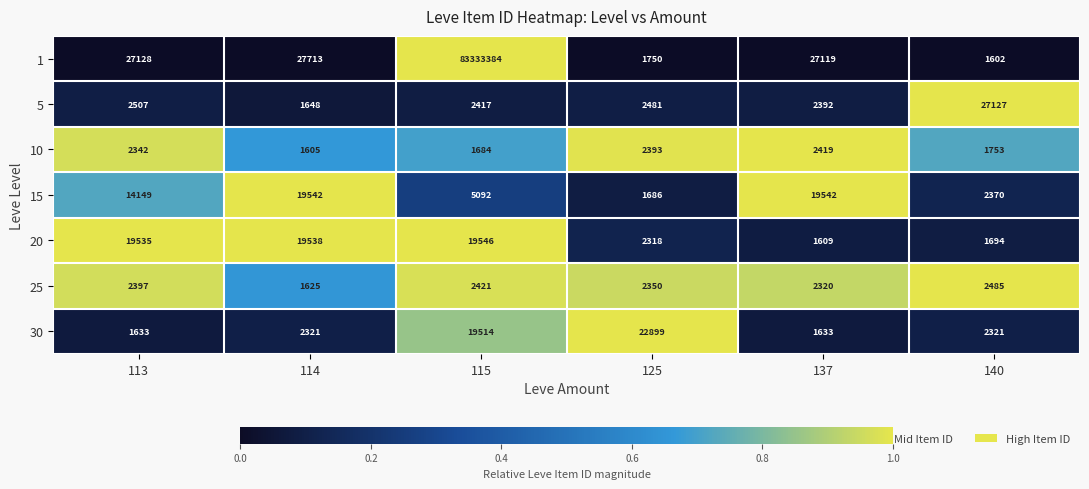

At which category is the sum across all series the highest?

115